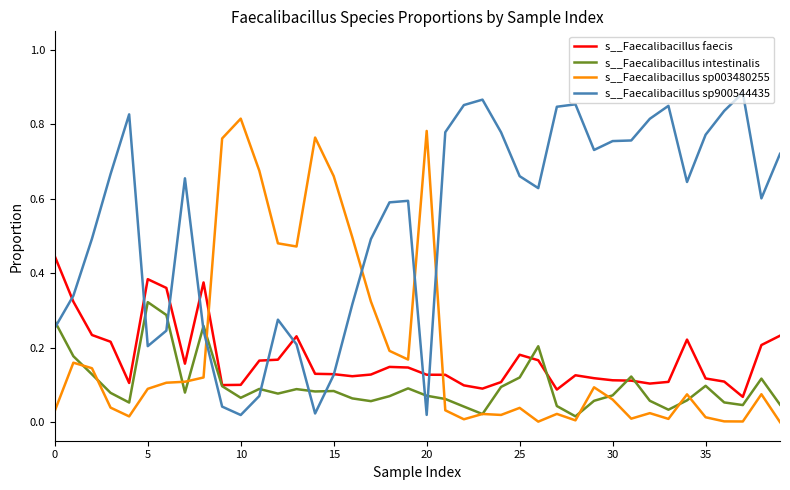

What is the sum of all s__Faecalibacillus intestinalis values?

4.0